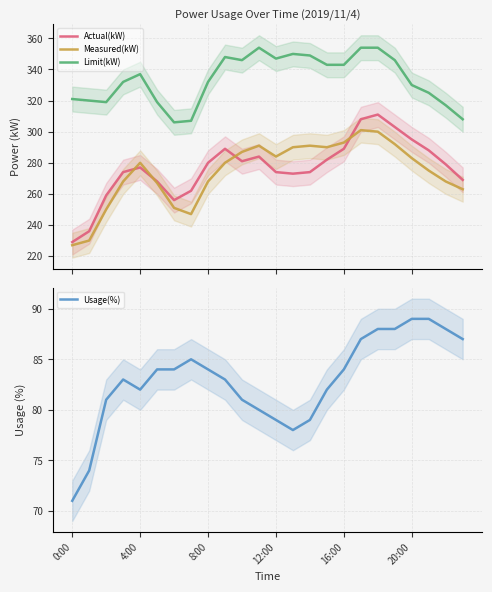

What is the value of the Usage(%) point at the 18th from the left?

87